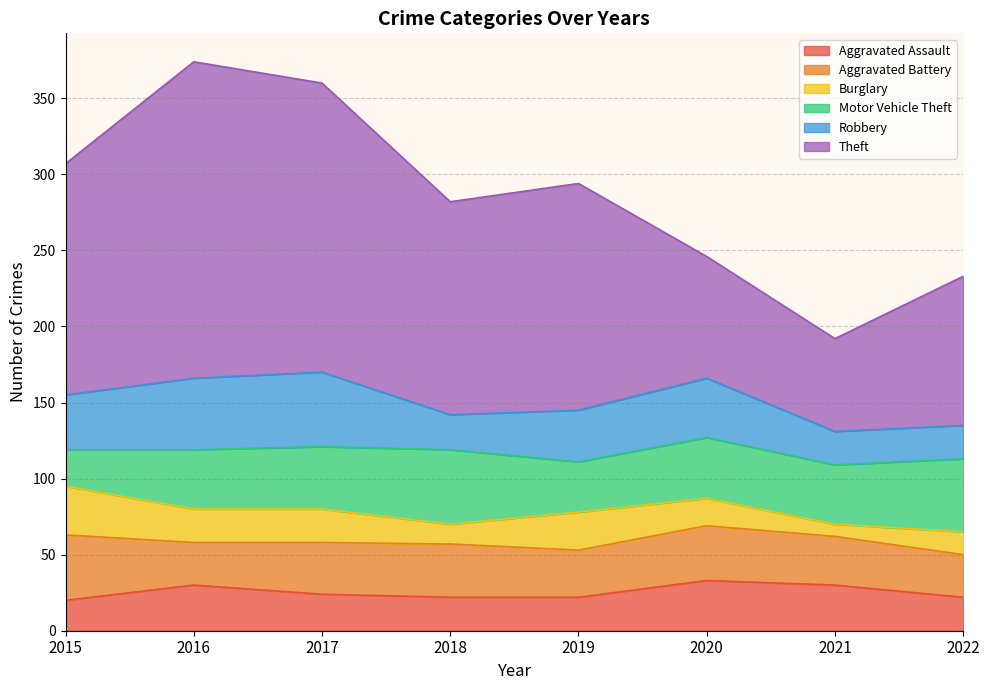

At which category does the chart reach its peak across all series?

2016